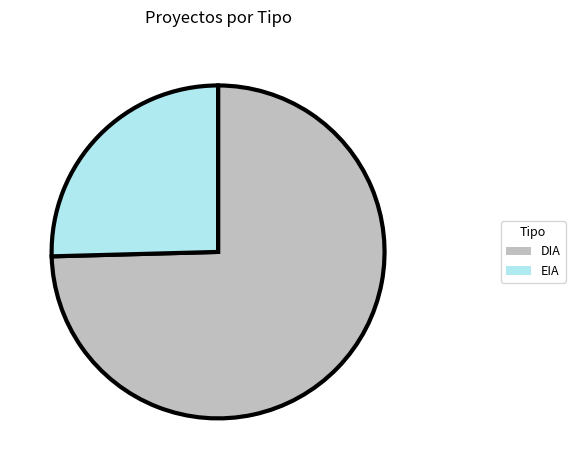

Which category has the smallest portion of the pie?

EIA